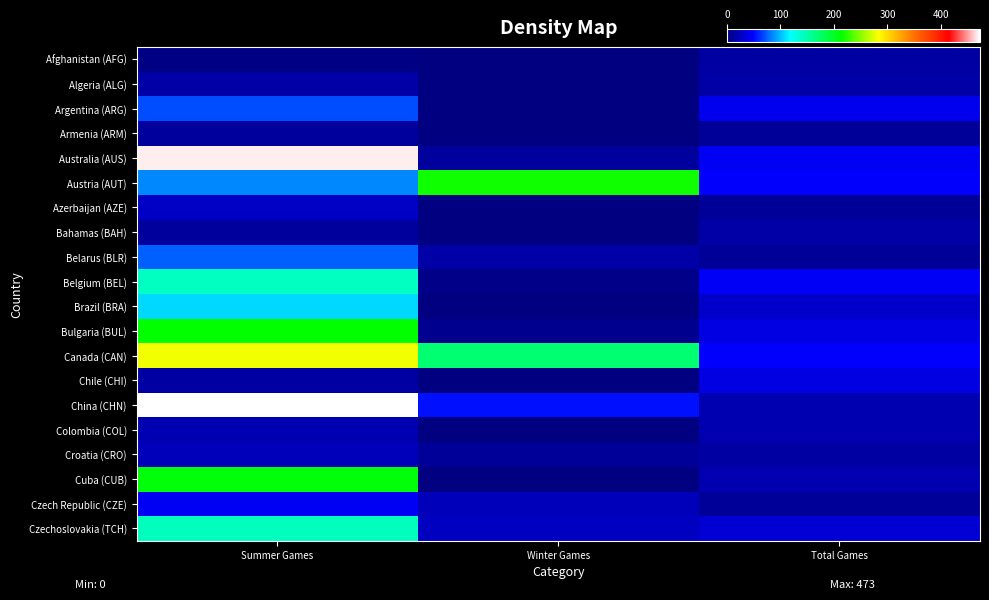

What is the total value across all series at Winter Games?

539